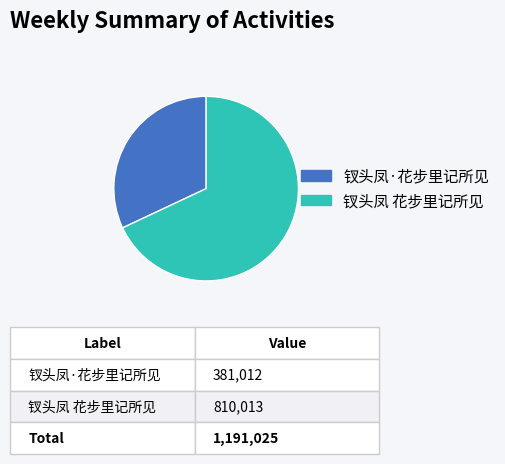

Is there any slice that represents more than half of the pie?

Yes